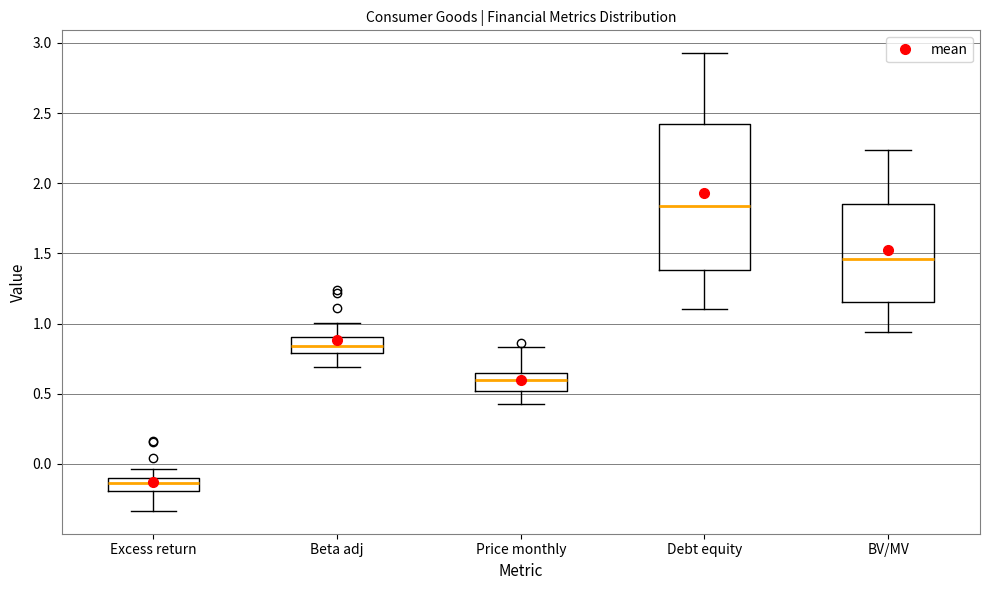

Reading left to right, read every box against the y-axis: the position of its median line, the range the box covers, and the ends of its whiskers. The values are not printed on the chart, so give them approximately, as read against the axis.

Excess return: median -0.15, box -0.20 to -0.10, whiskers -0.35 to -0.05
Beta adj: median 0.85, box 0.80 to 0.90, whiskers 0.70 to 1.00
Price monthly: median 0.60, box 0.50 to 0.65, whiskers 0.45 to 0.85
Debt equity: median 1.85, box 1.40 to 2.40, whiskers 1.10 to 2.95
BV/MV: median 1.45, box 1.15 to 1.85, whiskers 0.95 to 2.25